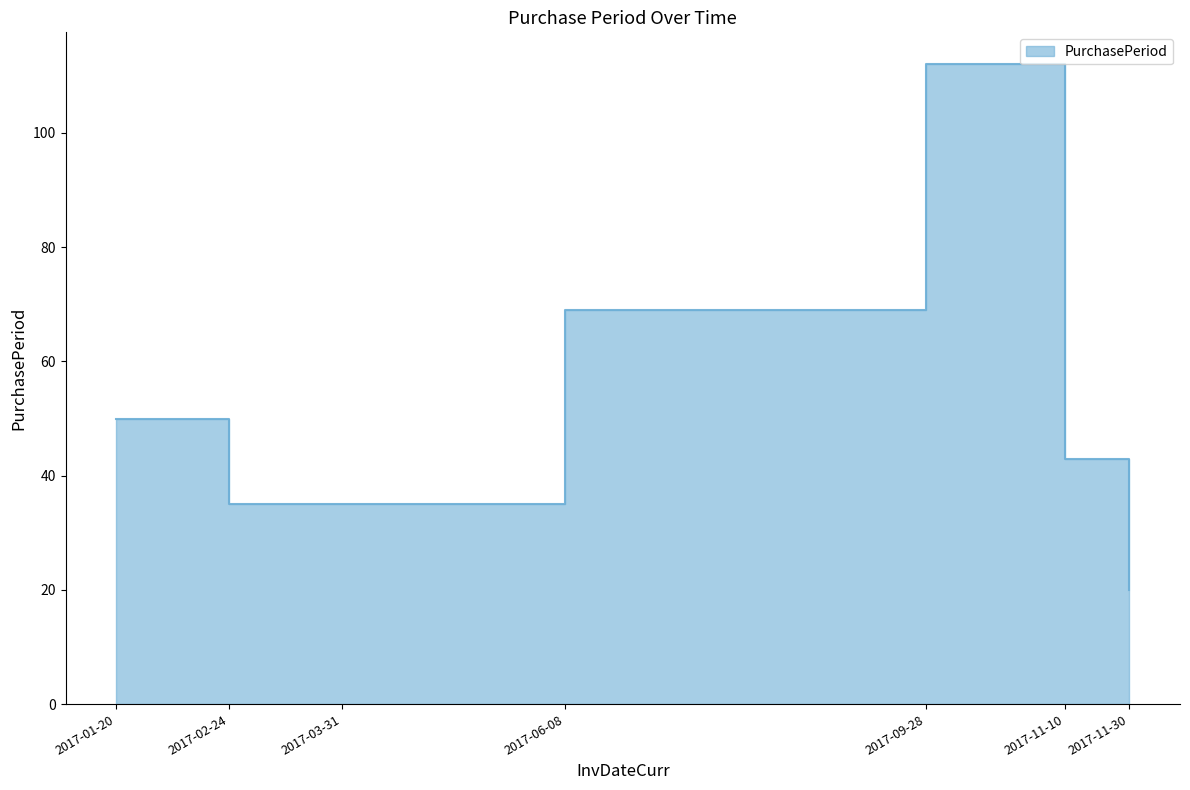

How many points are higher than both their immediate neighbors (excluding endpoints)?

1